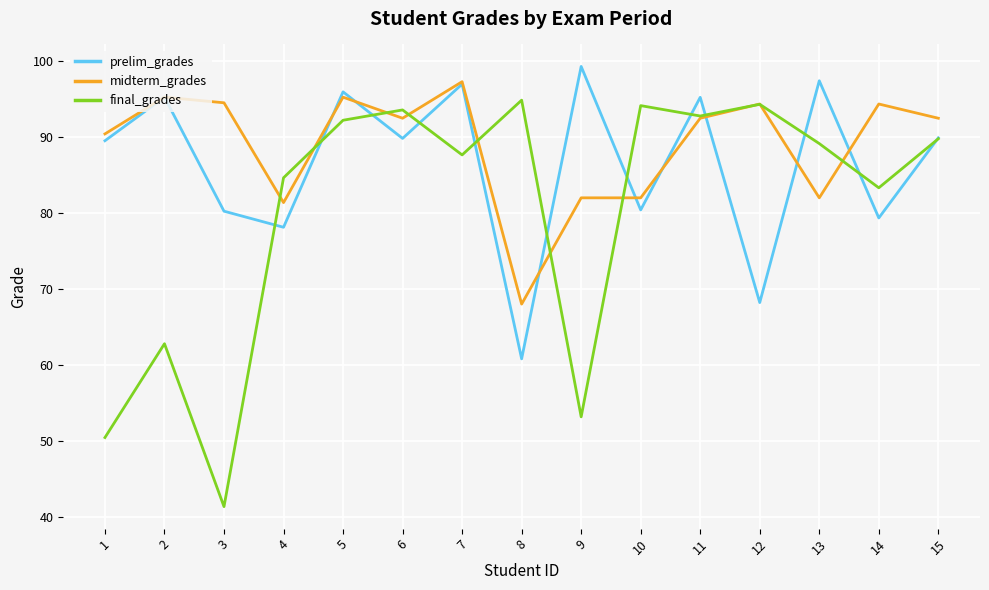

Is this an area chart (filled region under the line)?

No